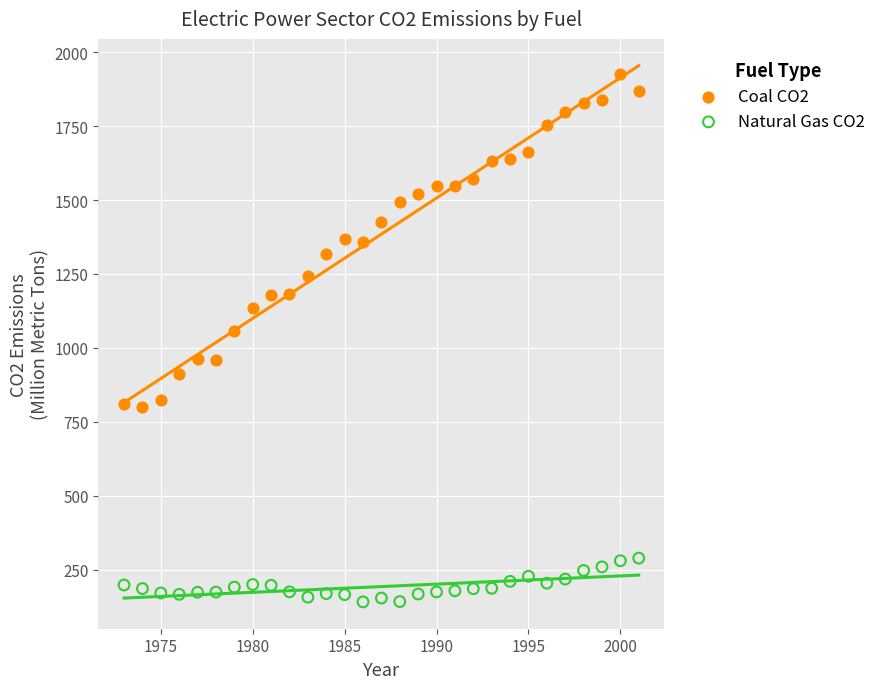

Across all series, what Y value is closest to 1034?

1055.7